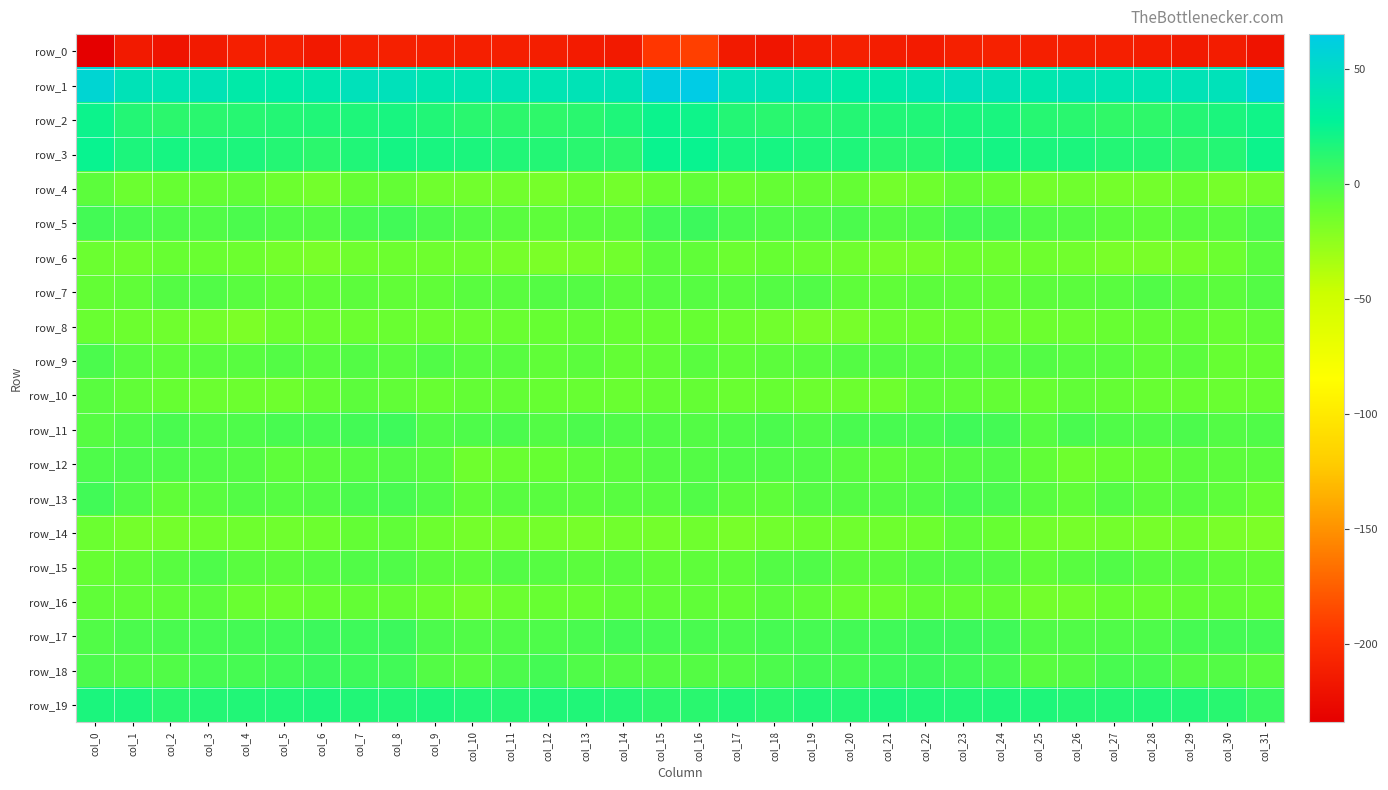

Which series has the largest range (max minus min)?

row_0